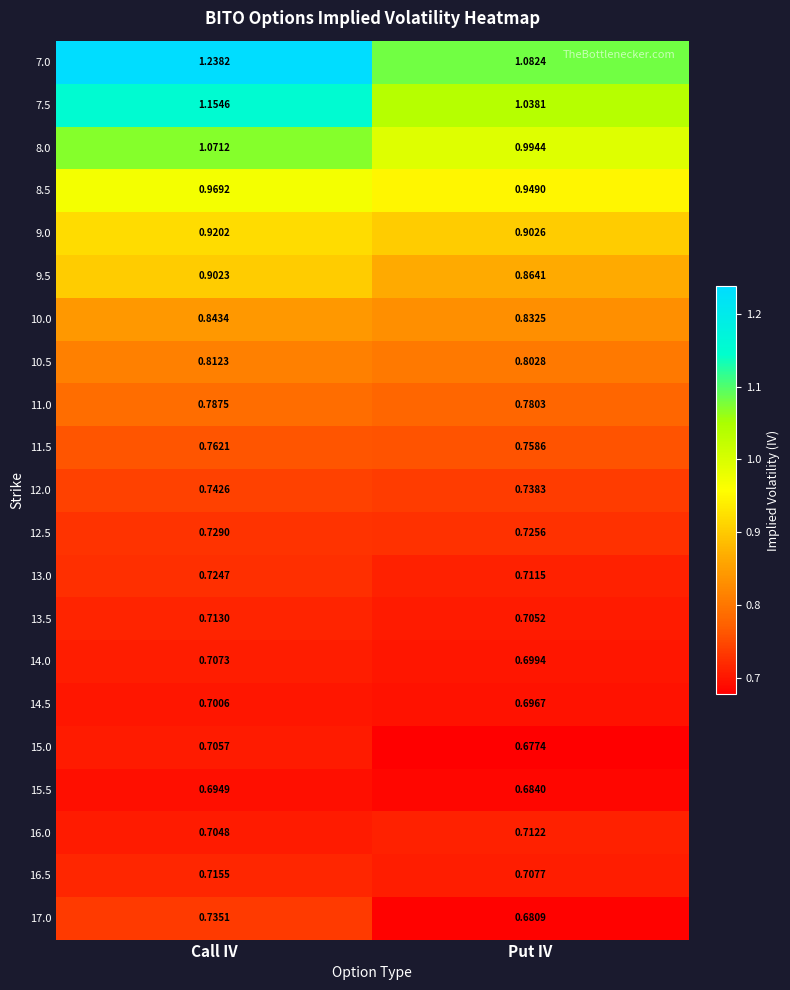

At which label is 16.5 closest to 0?

Put IV